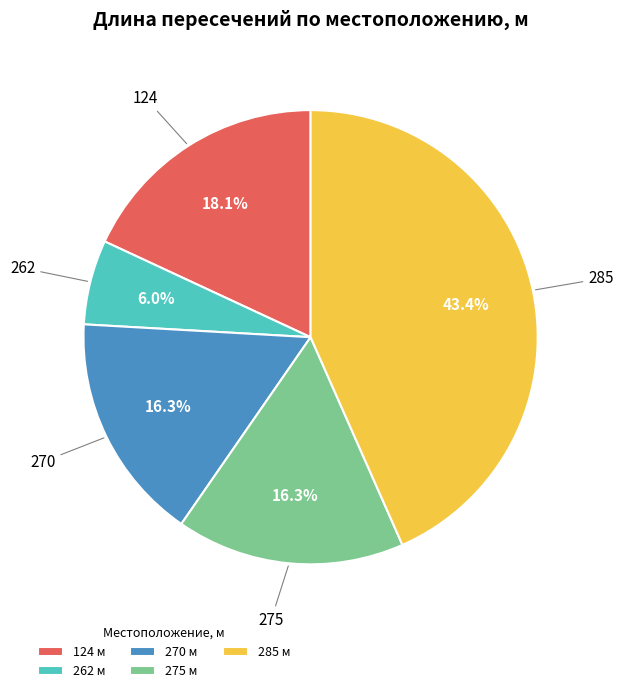

Count the number of slices in the pie.

5